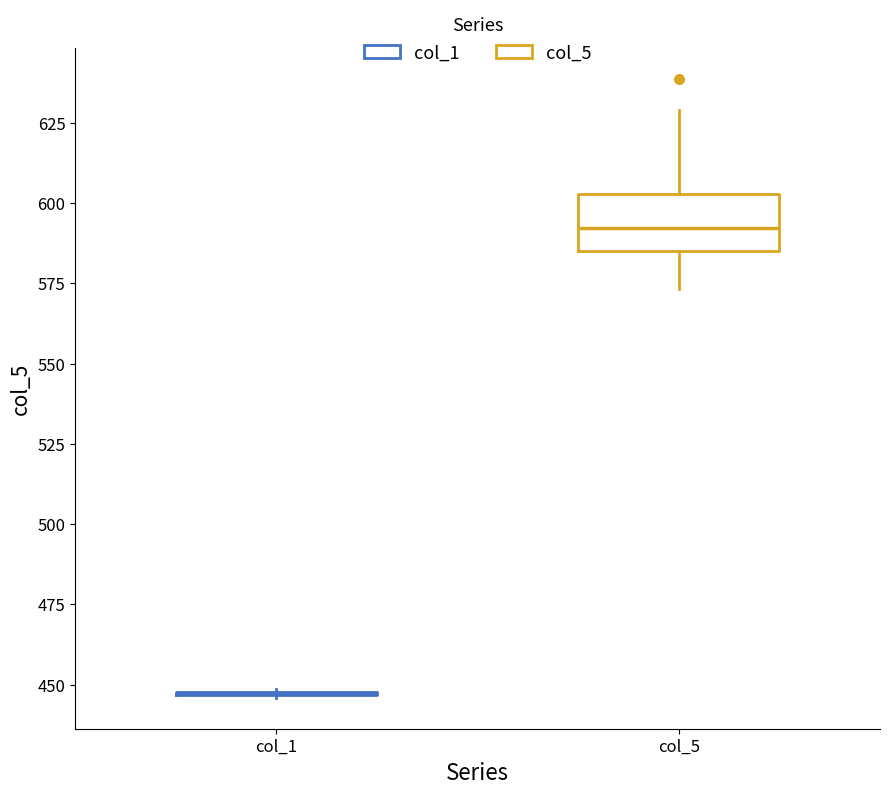

Reading left to right, transcribe this box plot: for each box, give where its median line is, the range the box spans, and where its two whiskers end, as read against the y-axis. The values are not printed on the chart, so give them approximately, as read against the axis.

col_1: box collapsed to a line at 445, whiskers 445 to 450
col_5: median 590, box 585 to 605, whiskers 575 to 630